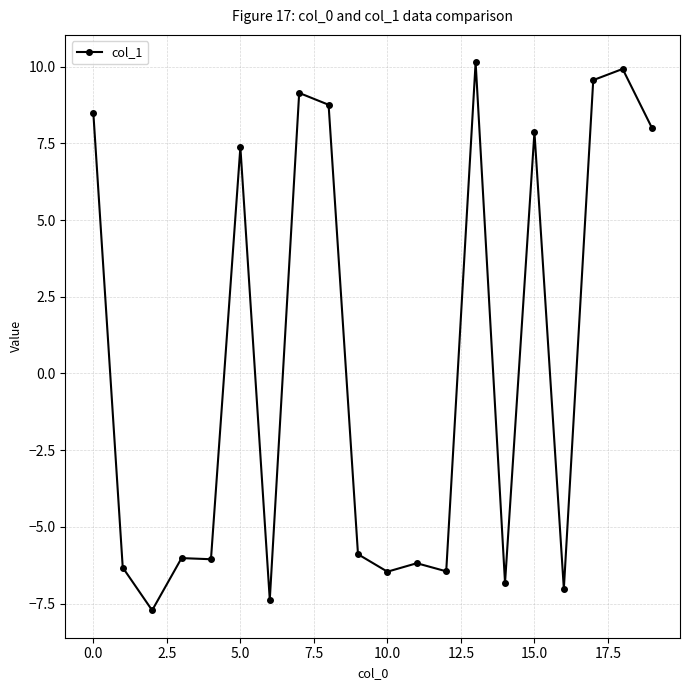

What is the maximum value shown in the chart?

10.1